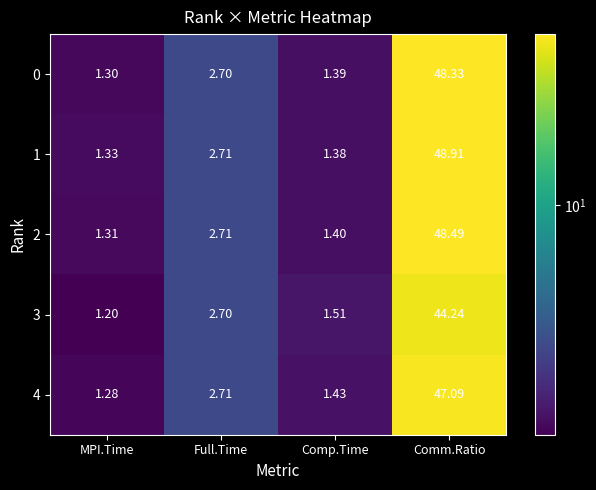

At which category does the chart reach its minimum across all series?

MPI.Time